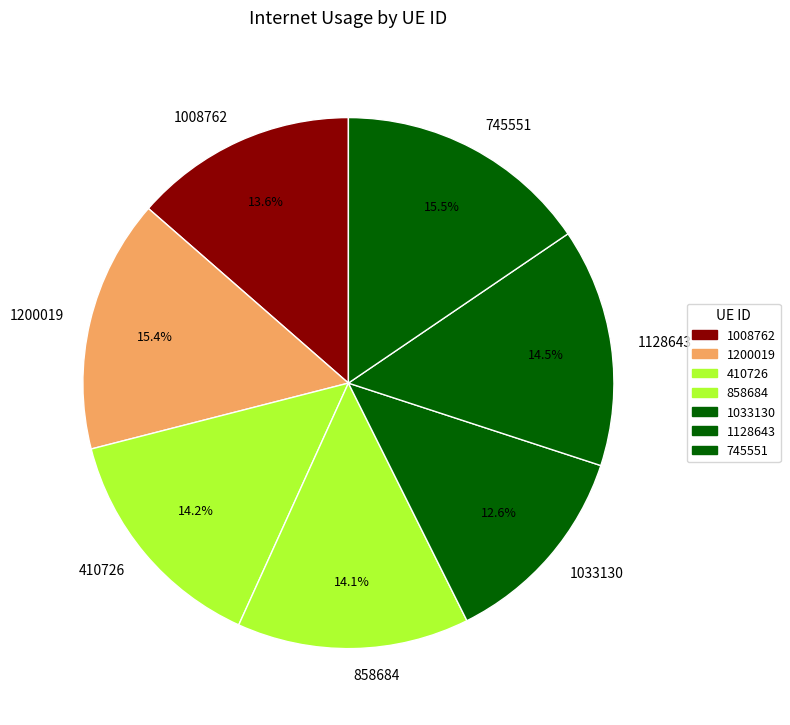

What is the smallest slice in the pie chart?

1033130